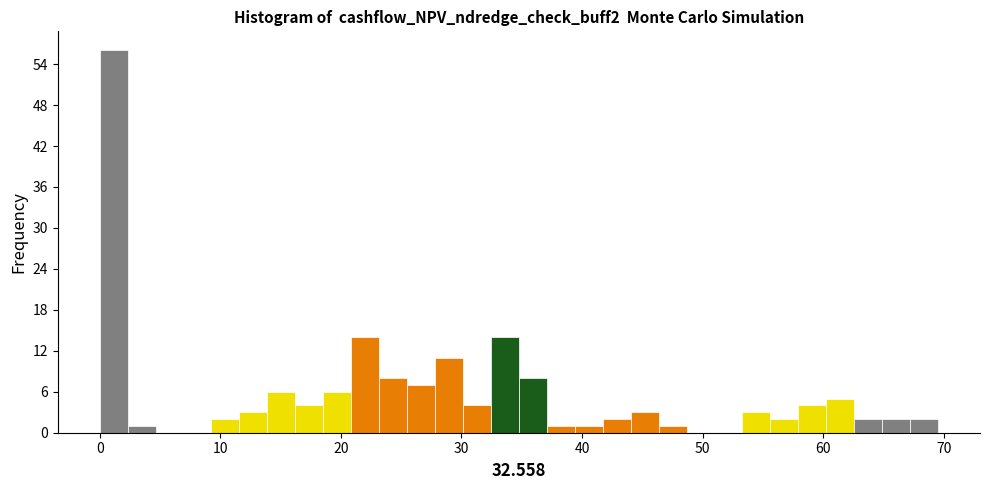

Read against the x-axis, roughly where is the centre of the tallest bar?

1